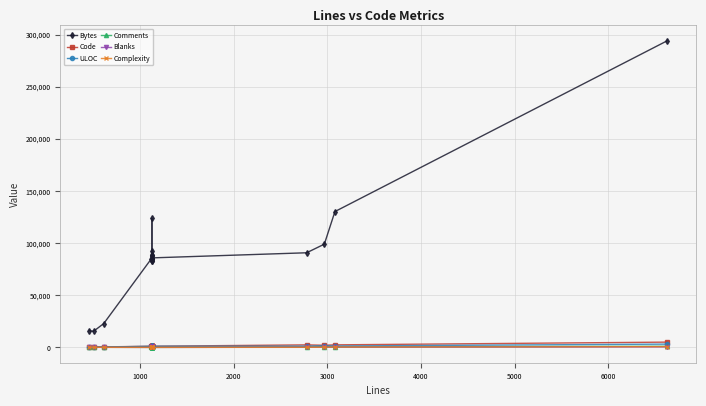

Which series has the largest range (max minus min)?

Bytes